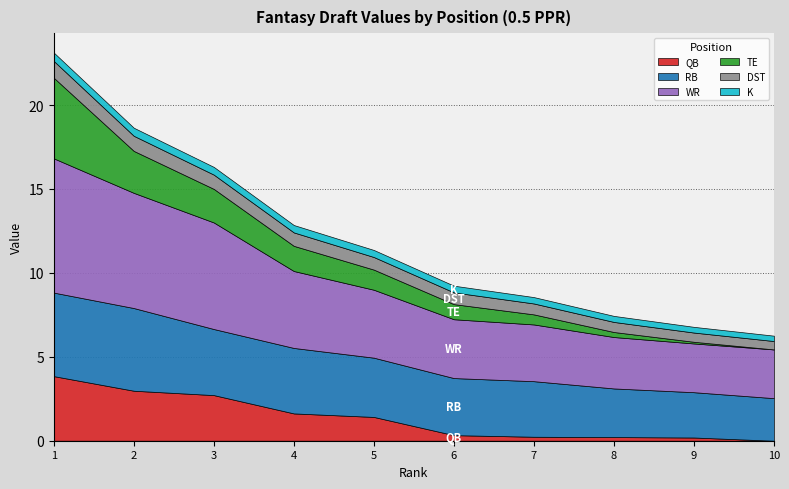

How many lines are shown in the chart?

6